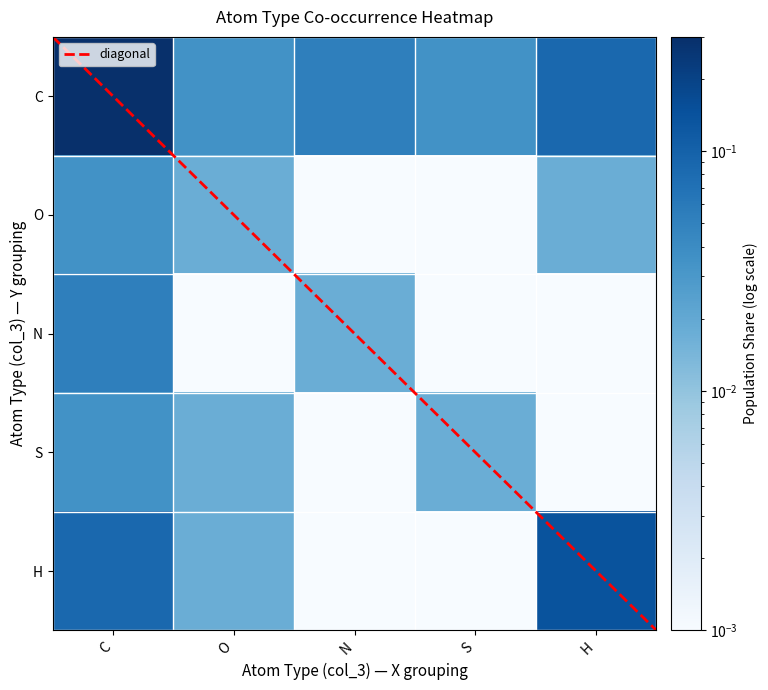

At which category is the sum across all series the highest?

C